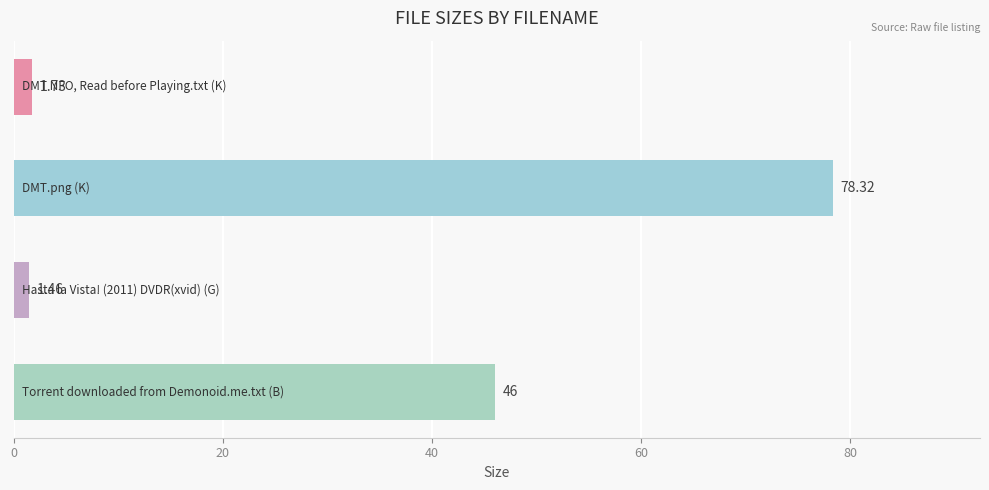

What is the average value?

31.9